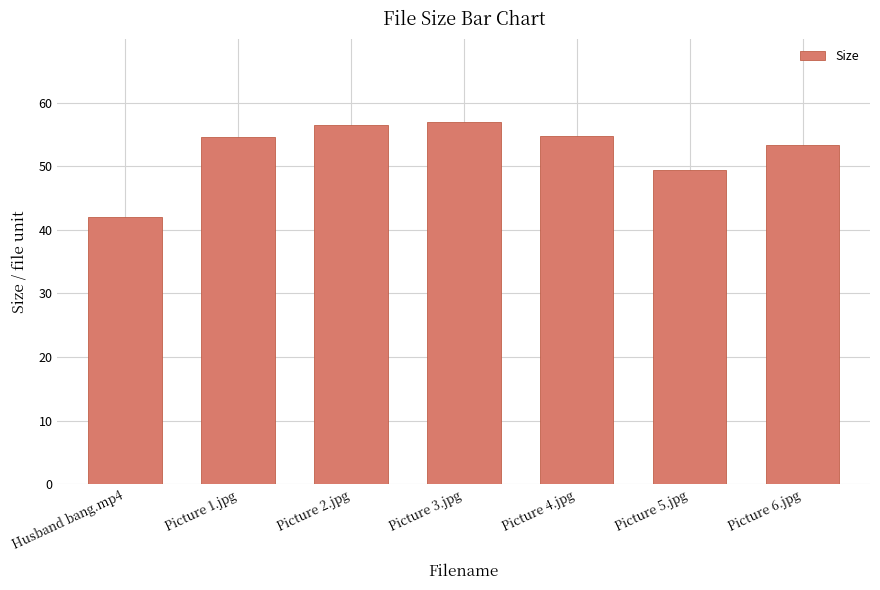

Are the bars horizontal?

No